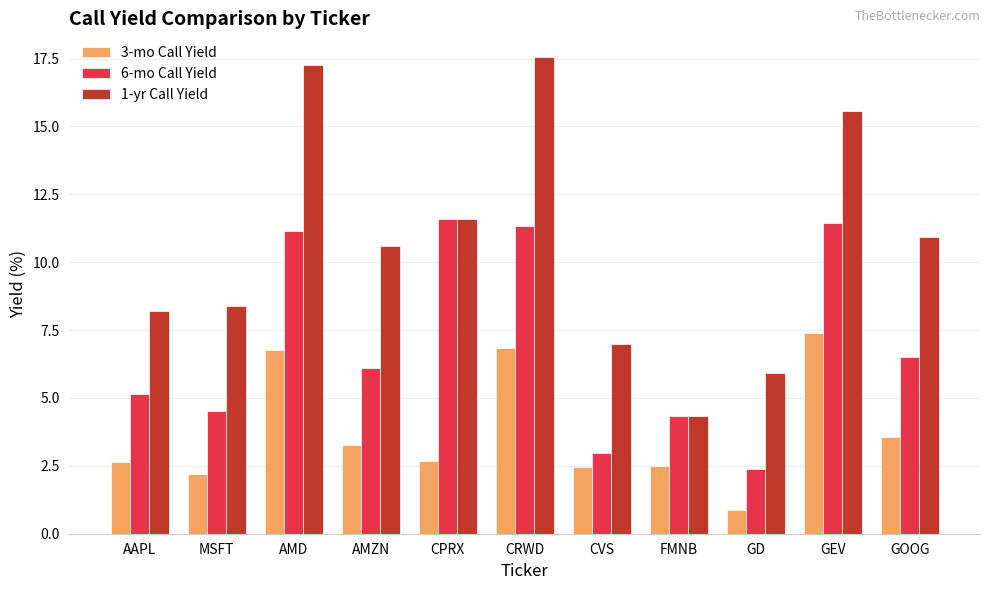

What position from the left is GEV?

10